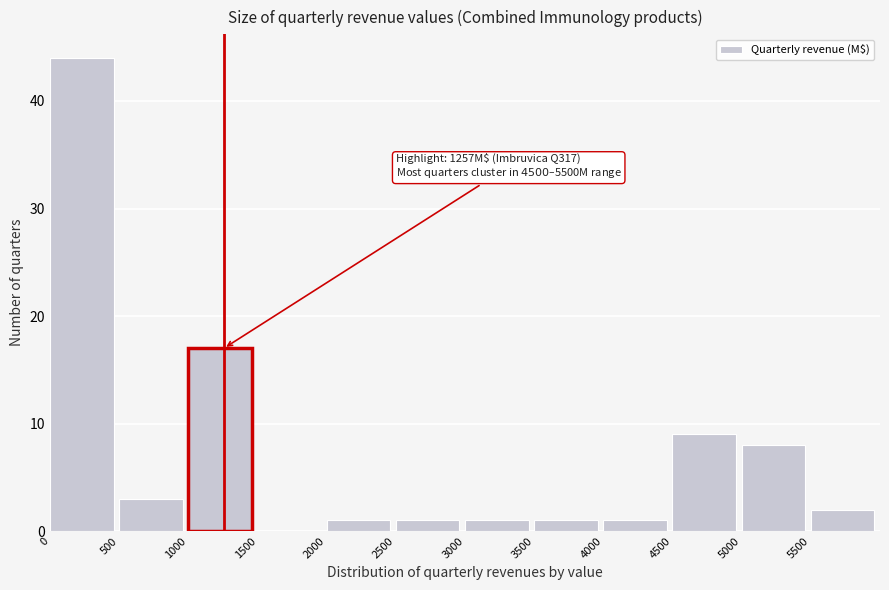

Over which range of the x-axis is the bar tallest?

0 to 500